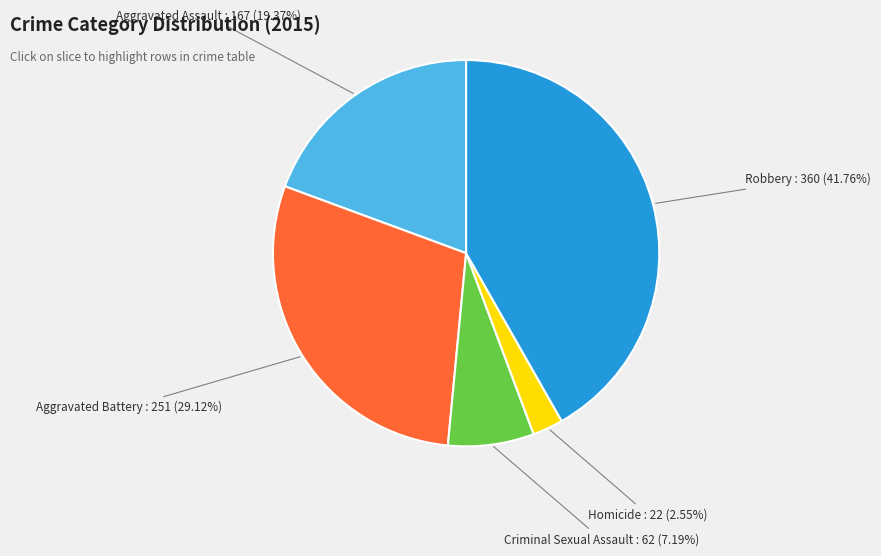

To the nearest percent, what percentage of the pie is Aggravated Assault?

19%